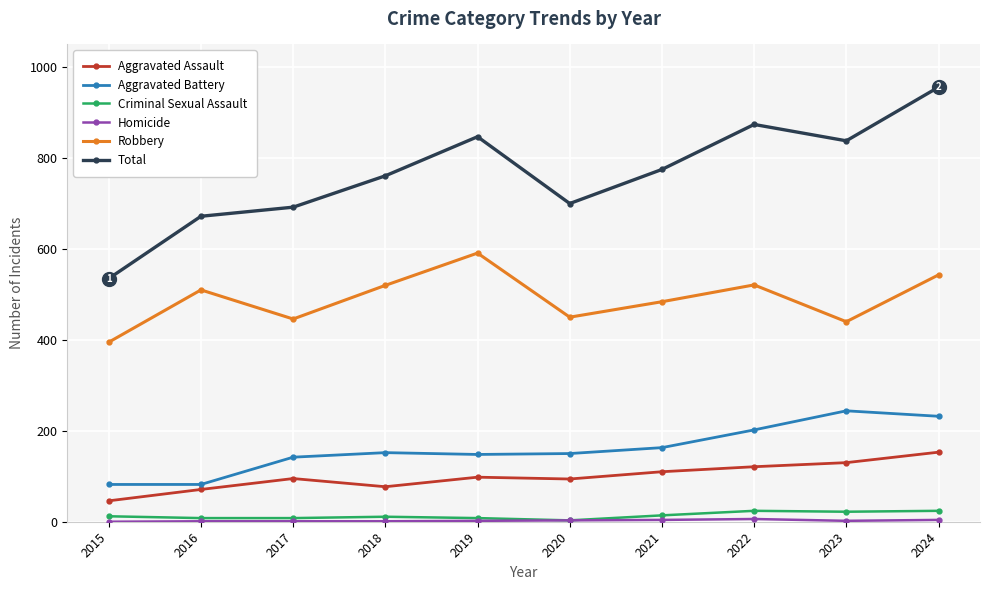

True or false: Aggravated Assault and Total intersect in this chart.

False